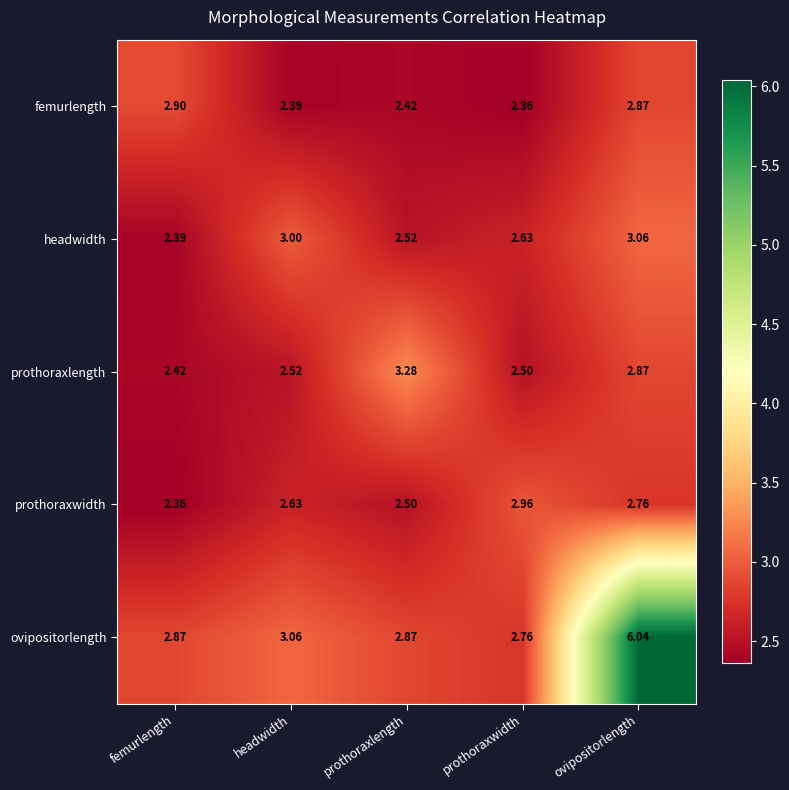

Which series has the widest spread of values?

ovipositorlength